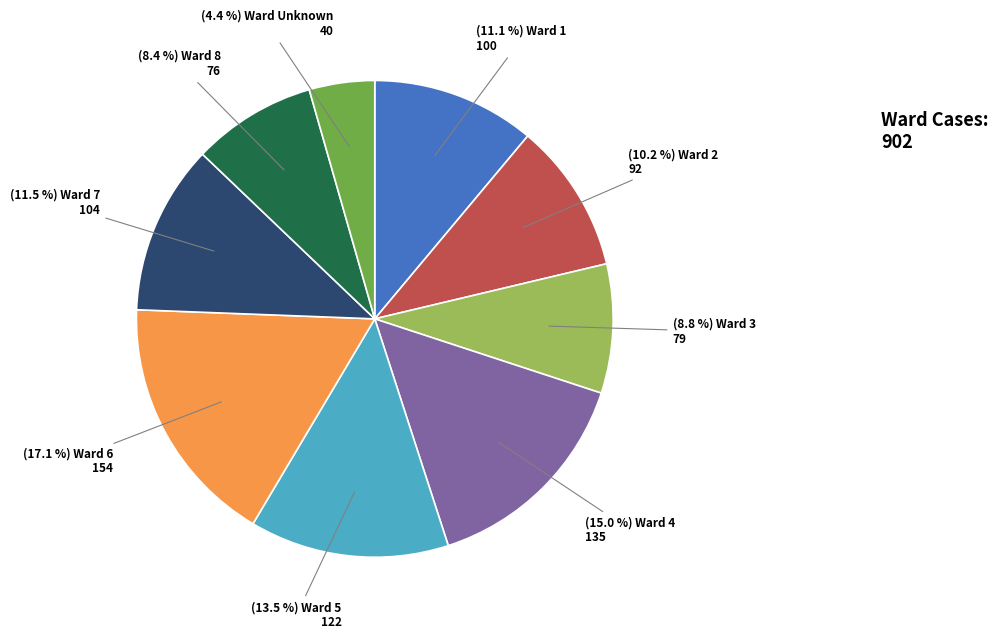

Is there a majority slice in this chart?

No